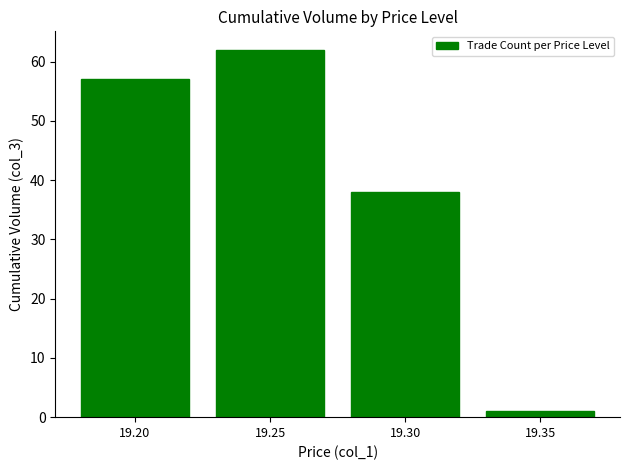

Is it true that the value at 19.20 is 78?

False